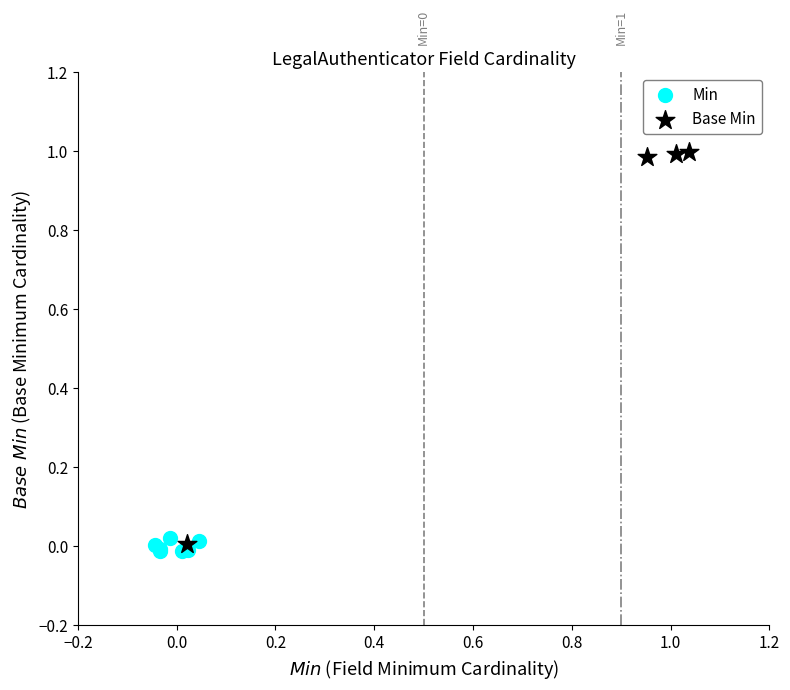

What are all the series names shown in the legend?

Min, Base Min